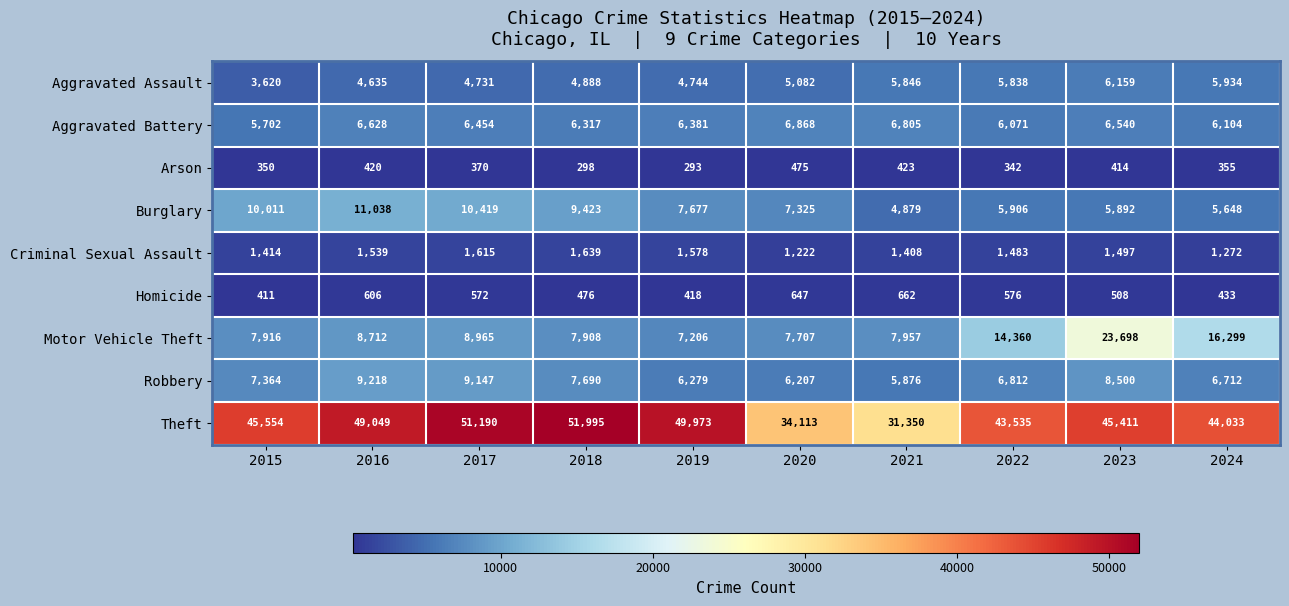

What is the spread (max minus min) of values at 2021?

30927